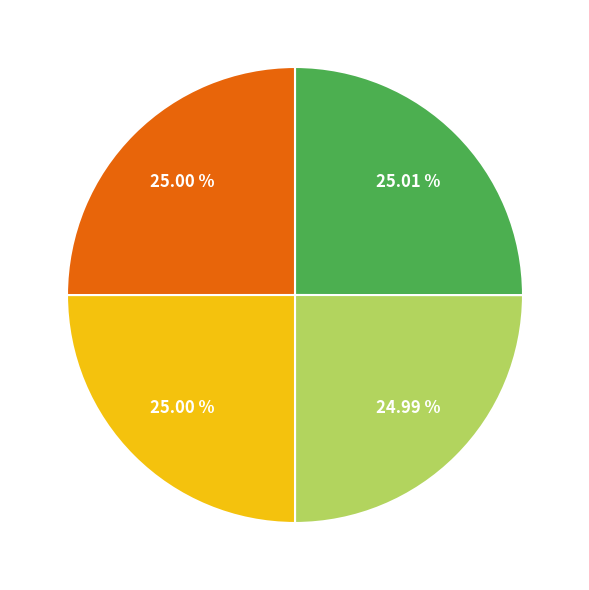

Is there a majority slice in this chart?

No